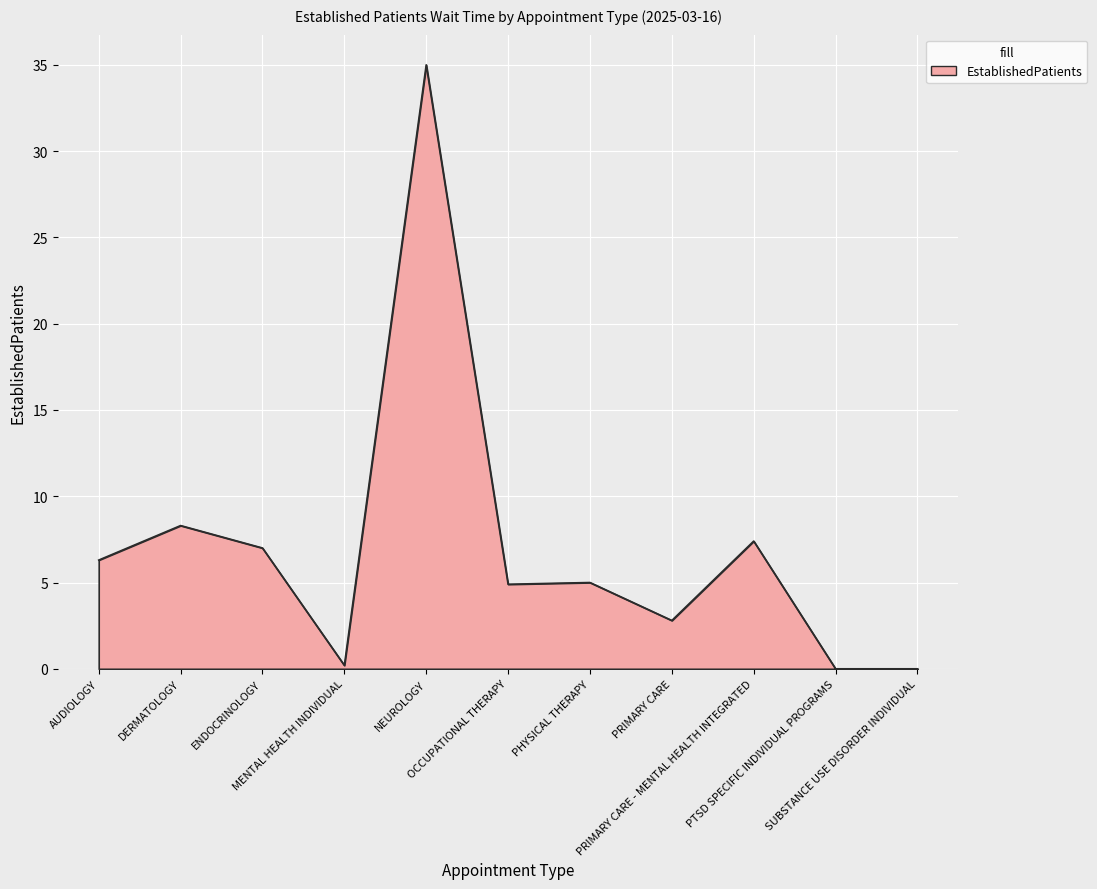

Is it true that the value at AUDIOLOGY is 8.9?

False